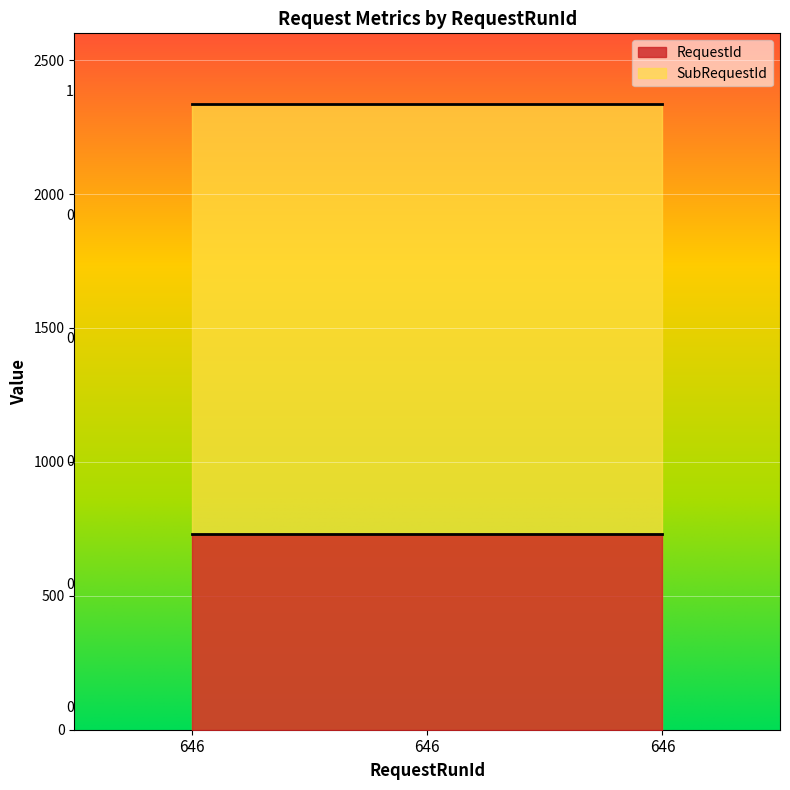

What are all the series names shown in the legend?

RequestId, SubRequestId